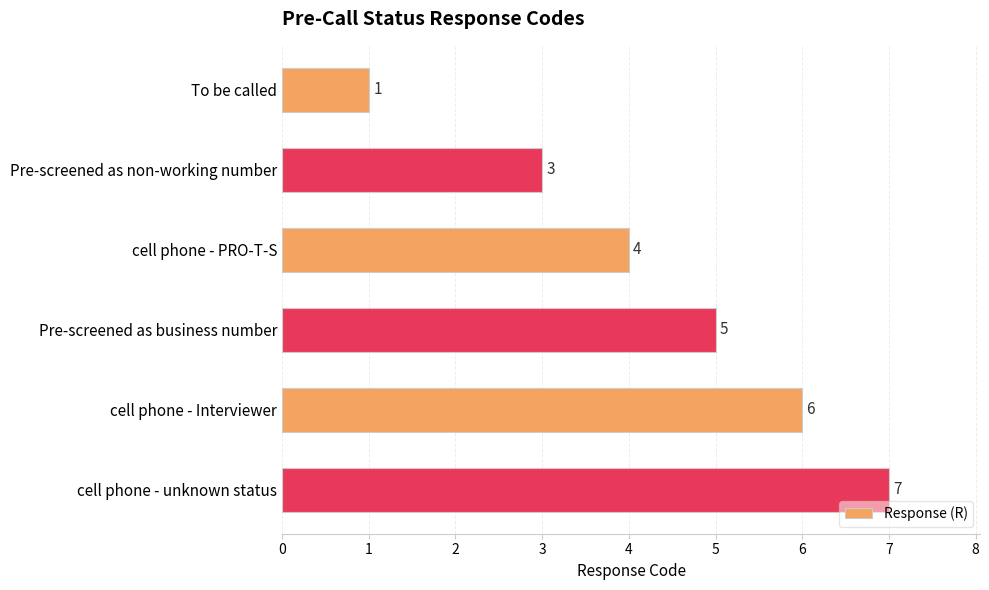

How many data points does each series have?

6